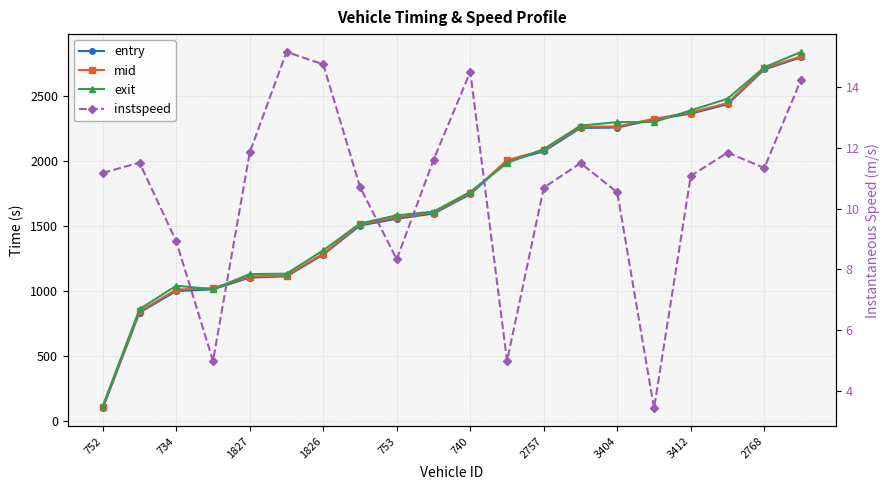

At how many categories does at least one series exceed 1657?

10